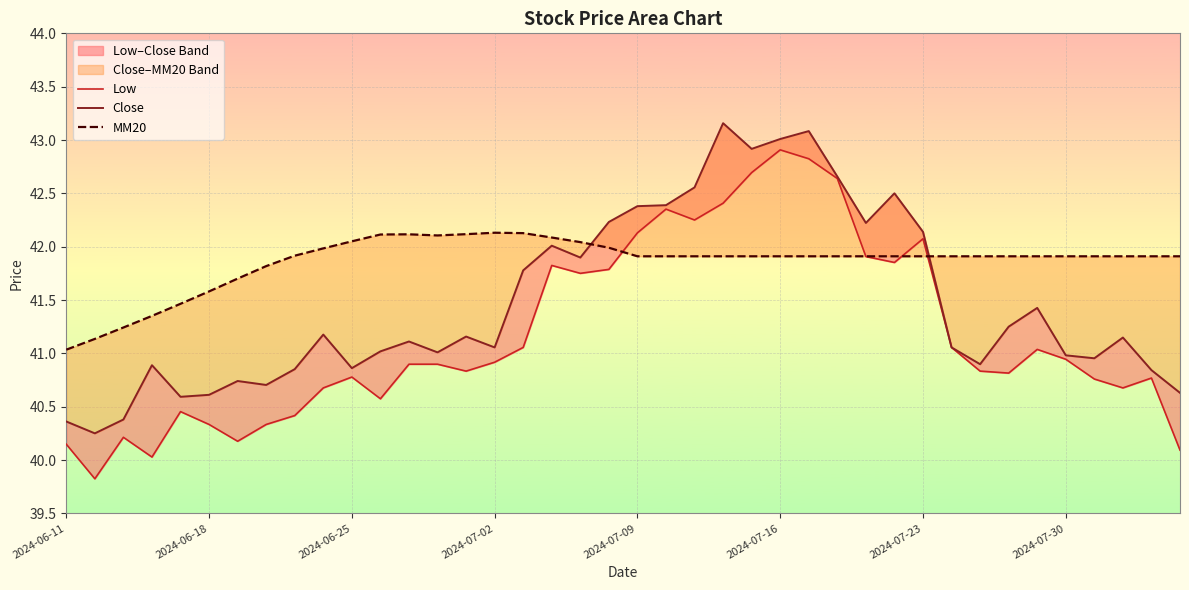

What is the average value of the Low series?

41.2